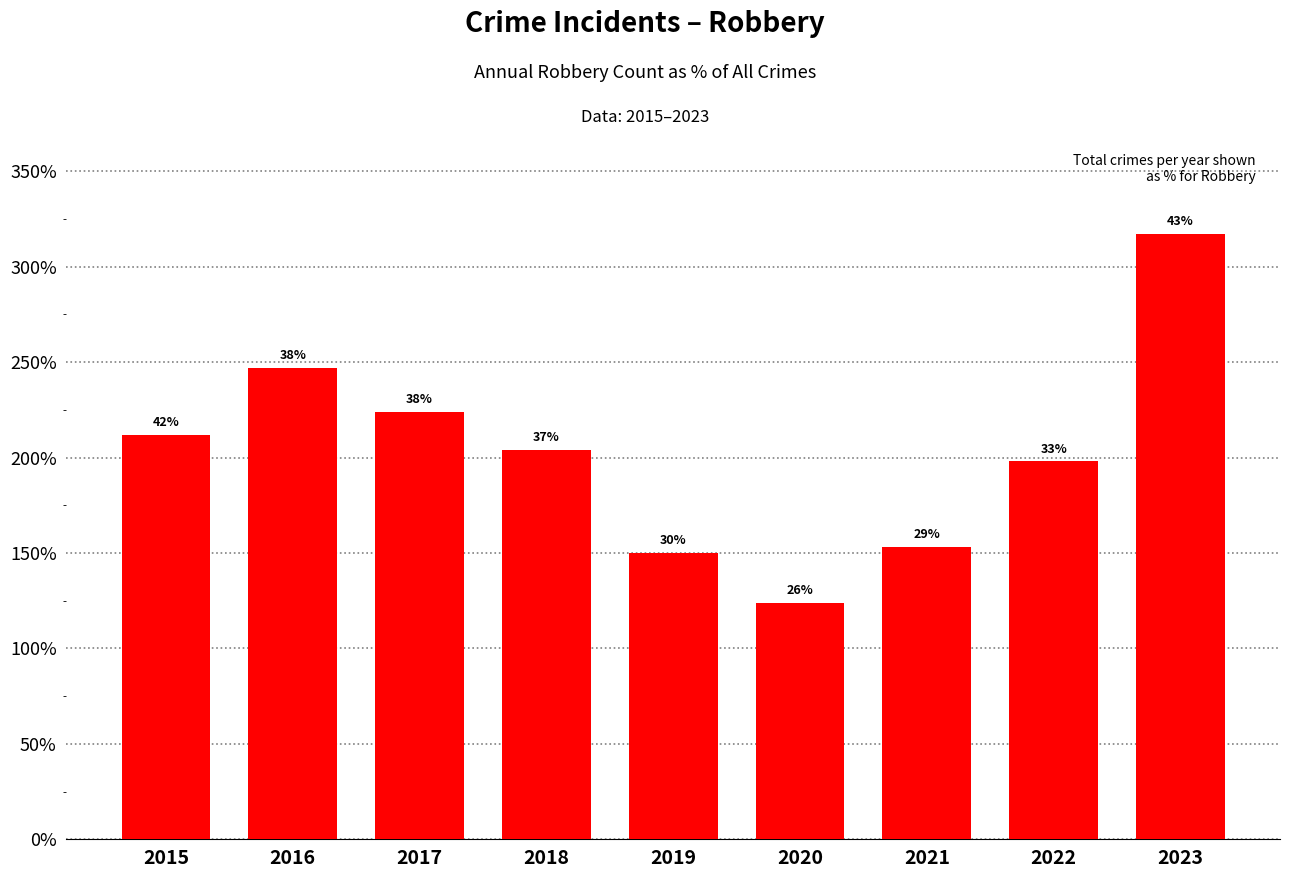

At which label does the data first exceed 204?

2015